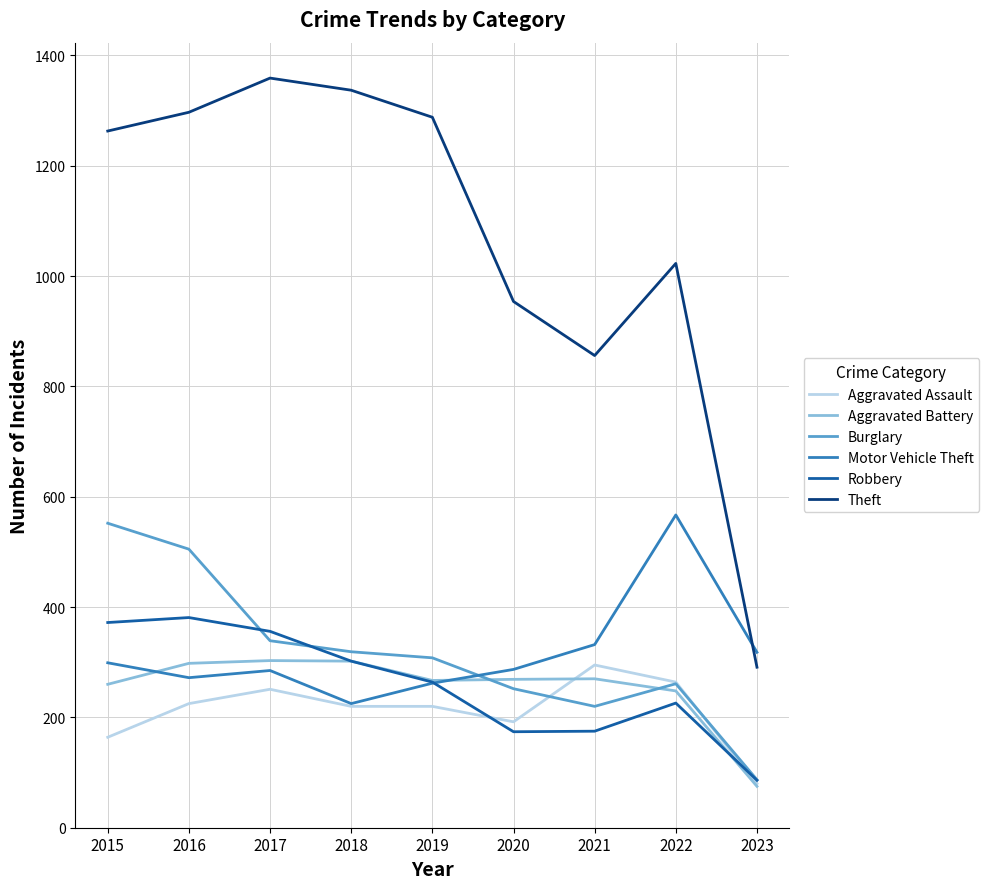

True or false: Aggravated Assault has a value of 290 at 2015.

False